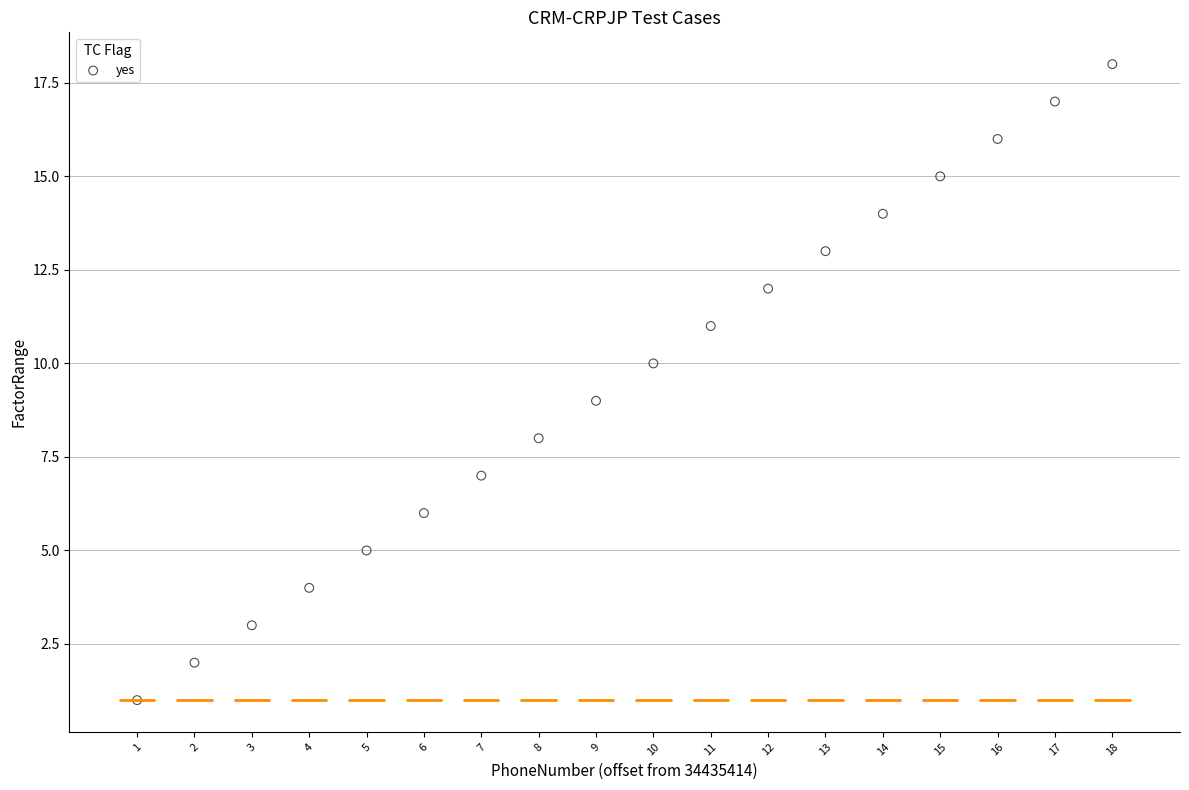

What is the range of Y values (max minus min)?

17